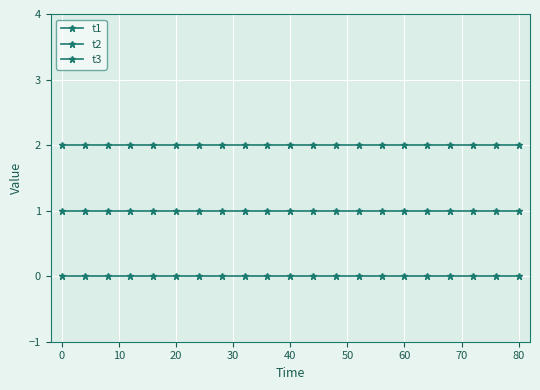

True or false: t3 and t1 cross at least once.

False